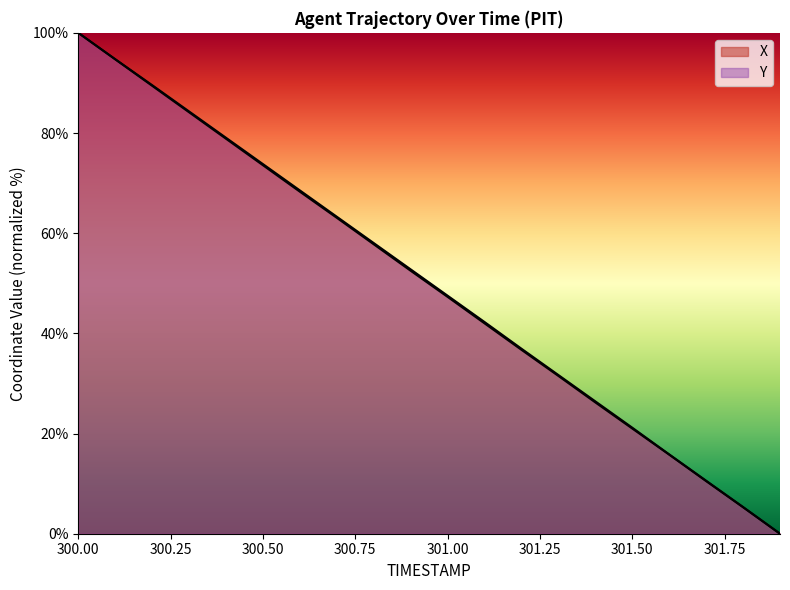

What is the maximum value for X?

100.0